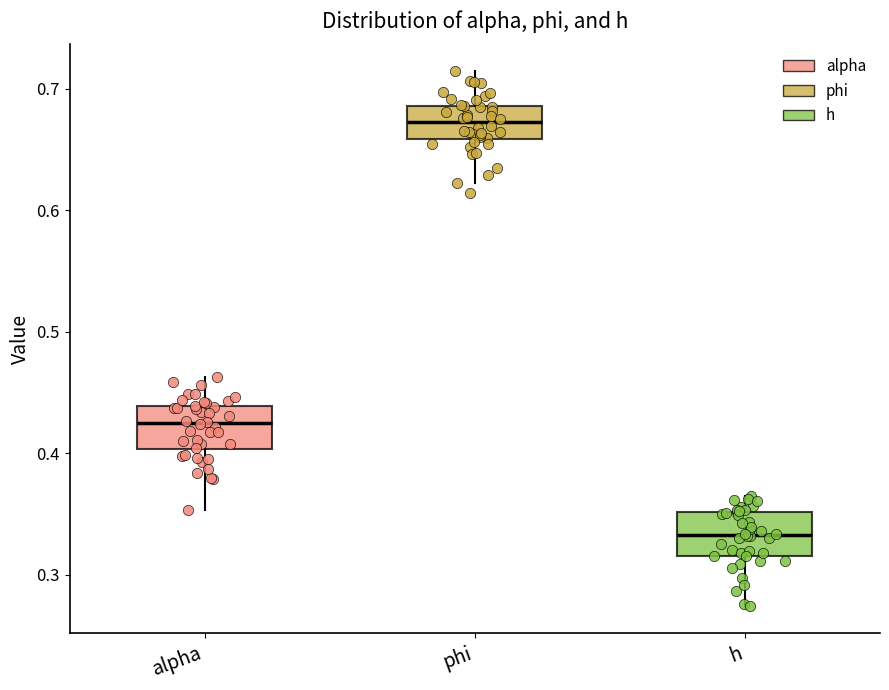

Reading left to right, transcribe this box plot: for each box, give where its median line is, the range the box spans, and where its two whiskers end, as read against the y-axis. The values are not printed on the chart, so give them approximately, as read against the axis.

alpha: median 0.42, box 0.40 to 0.44, whiskers 0.35 to 0.46
phi: median 0.67, box 0.66 to 0.69, whiskers 0.62 to 0.71
h: median 0.33, box 0.32 to 0.35, whiskers 0.27 to 0.36